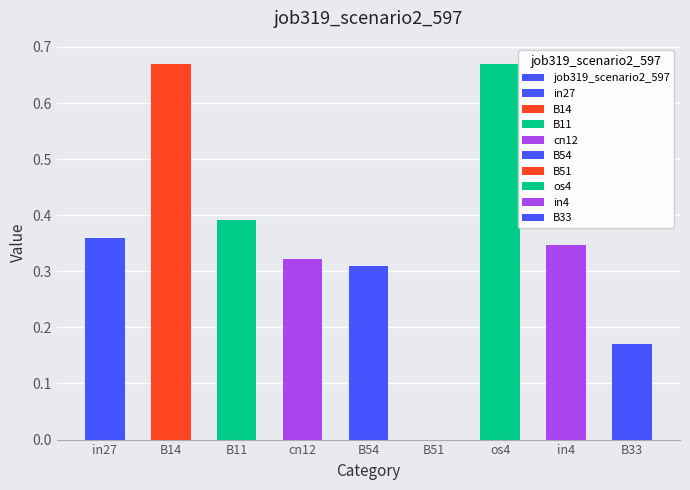

The chart shows a value of 0.7 at os4. True or false?

True